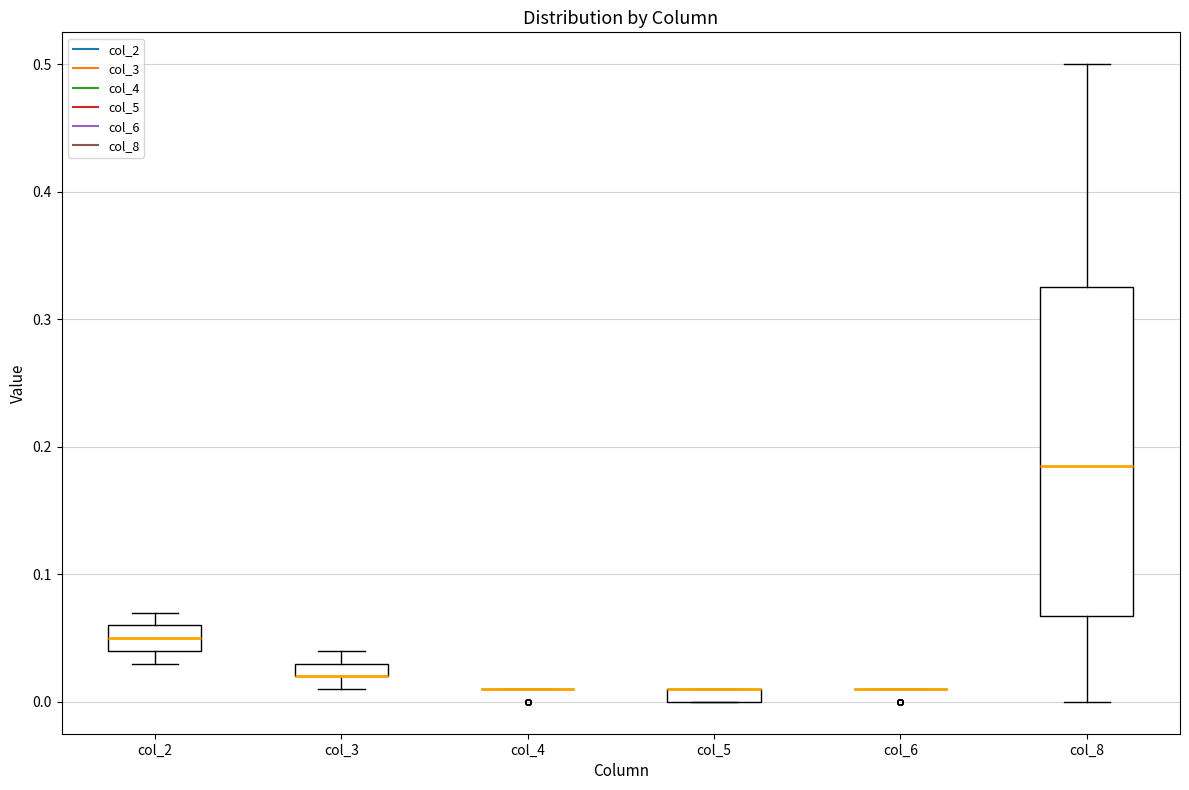

Comparing the boxes themselves (not the whiskers), which one is the tallest?

col_8